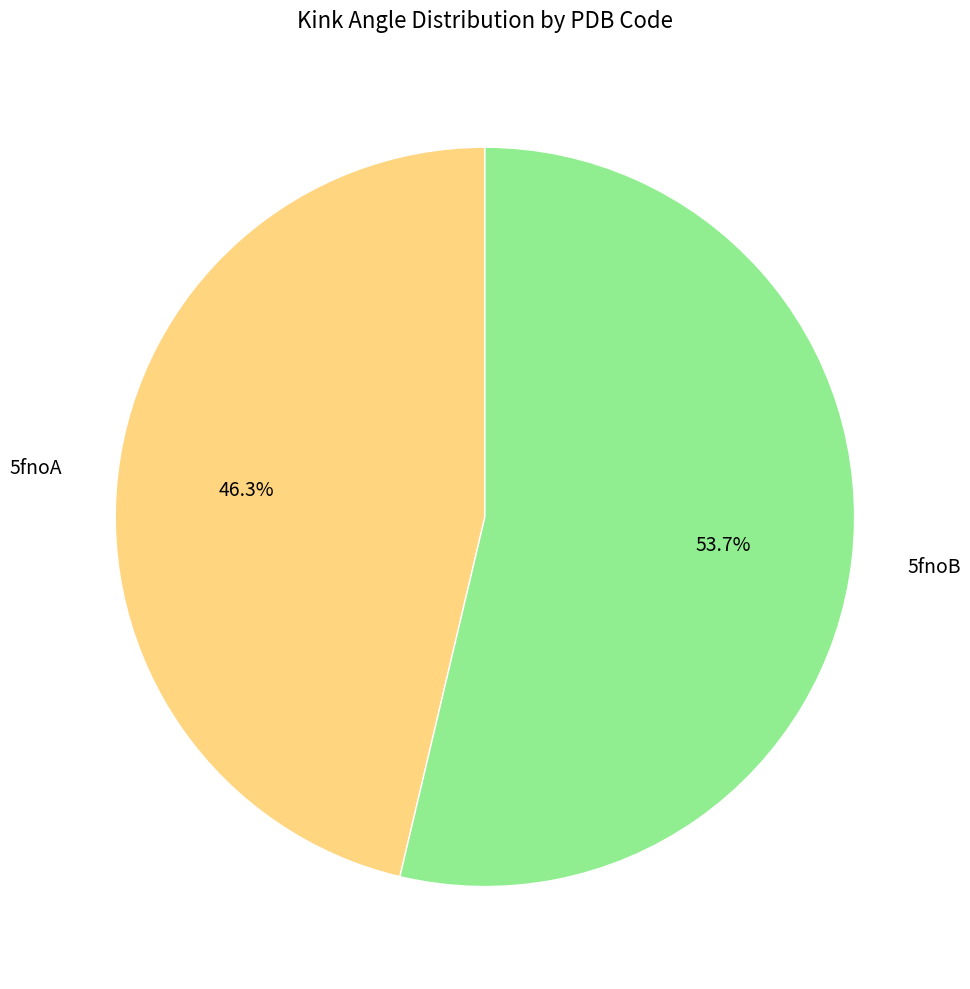

Which category has the biggest portion of the pie?

5fnoB